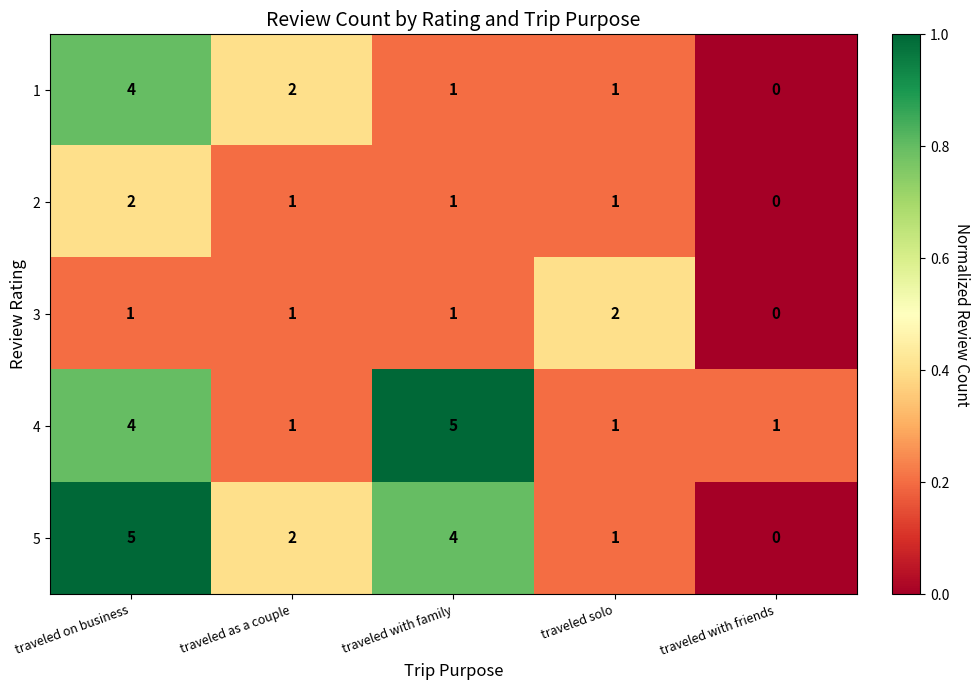

What is the total value across all series at traveled on business?

16